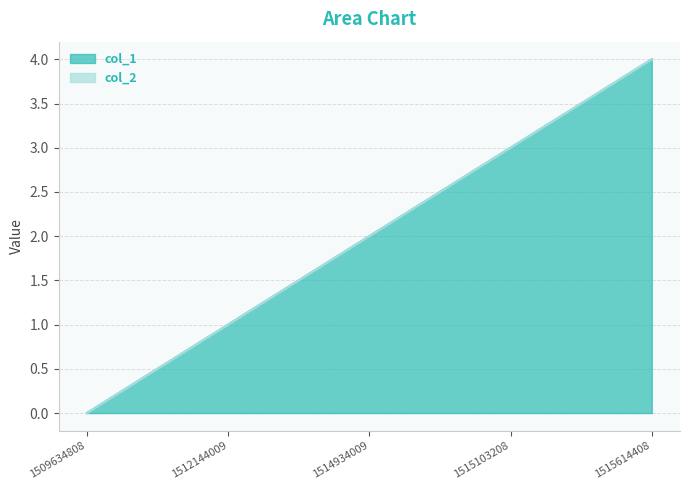

Where does the data first go above 2?

1515103208